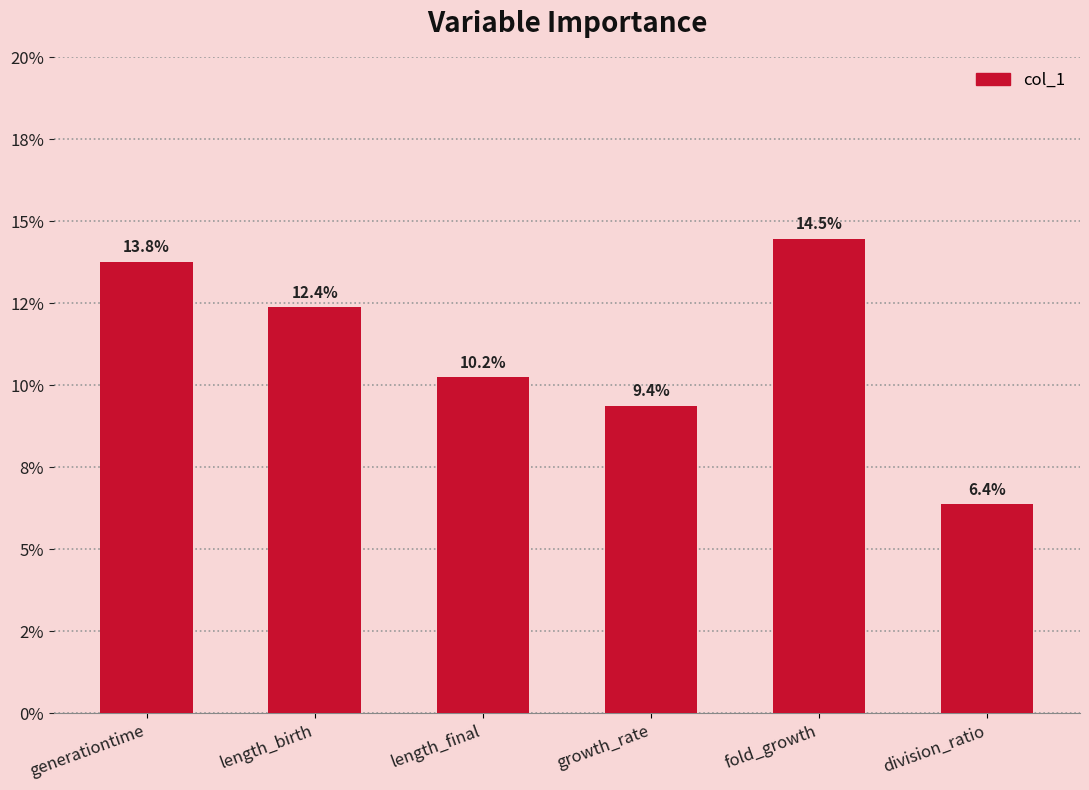

True or false: the data shows 0.1 at length_final.

True